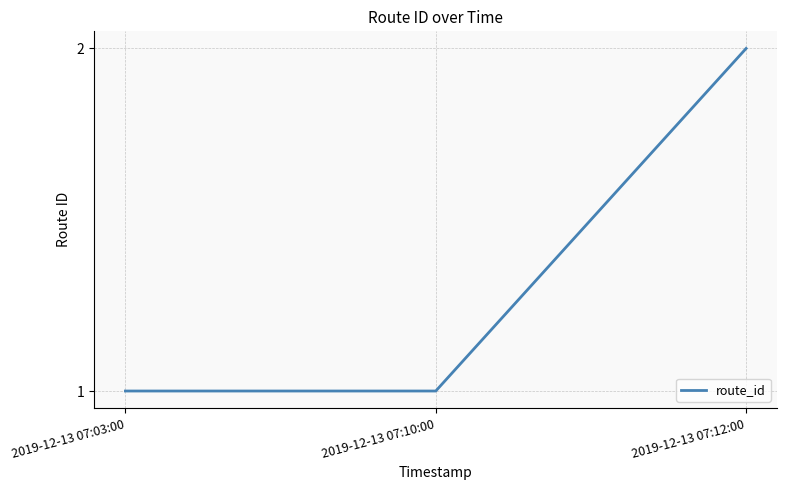

What is the smallest value displayed?

1